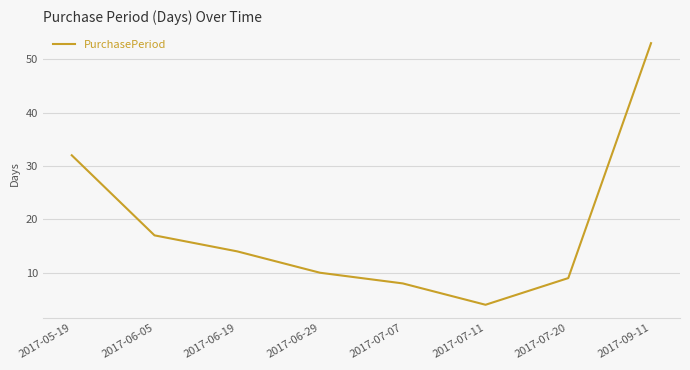

Reading left to right, transcribe all the data shown in this chart.

32	17	14	10	8	4	9	53